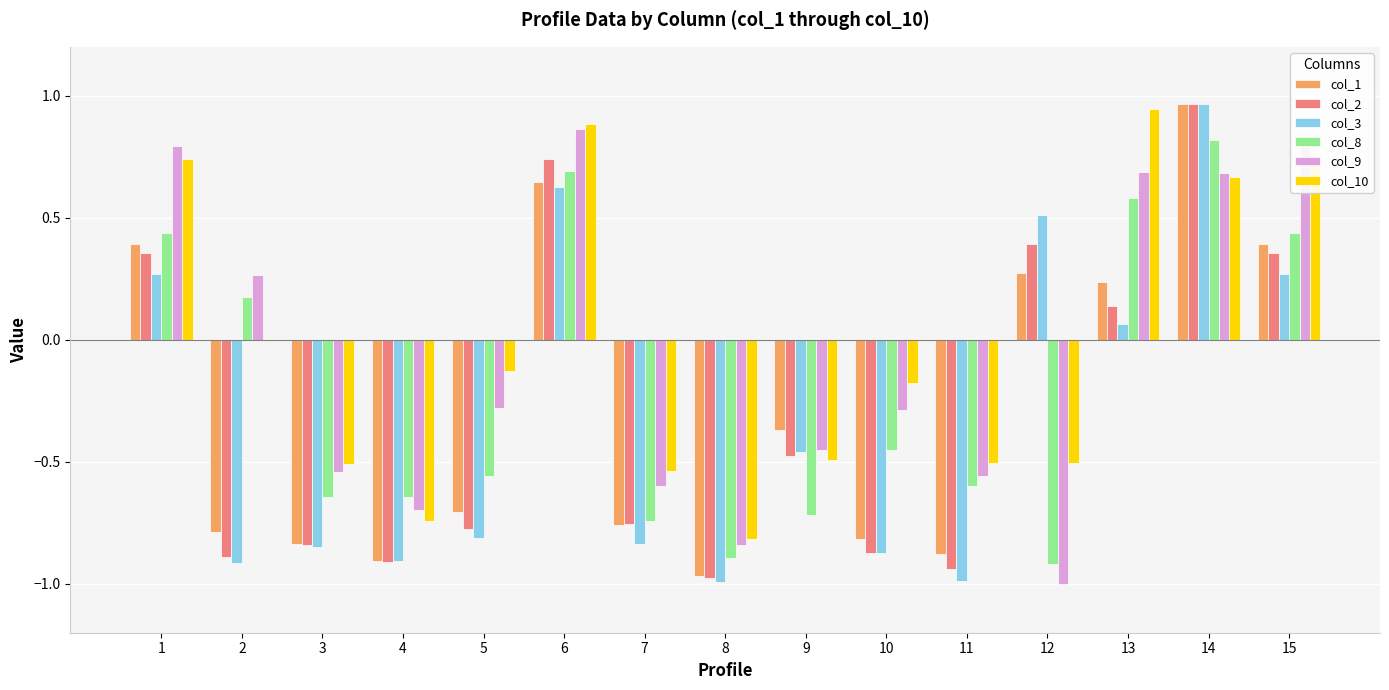

Is the value of col_9 at 13 greater than the value of col_1 at 1?

Yes